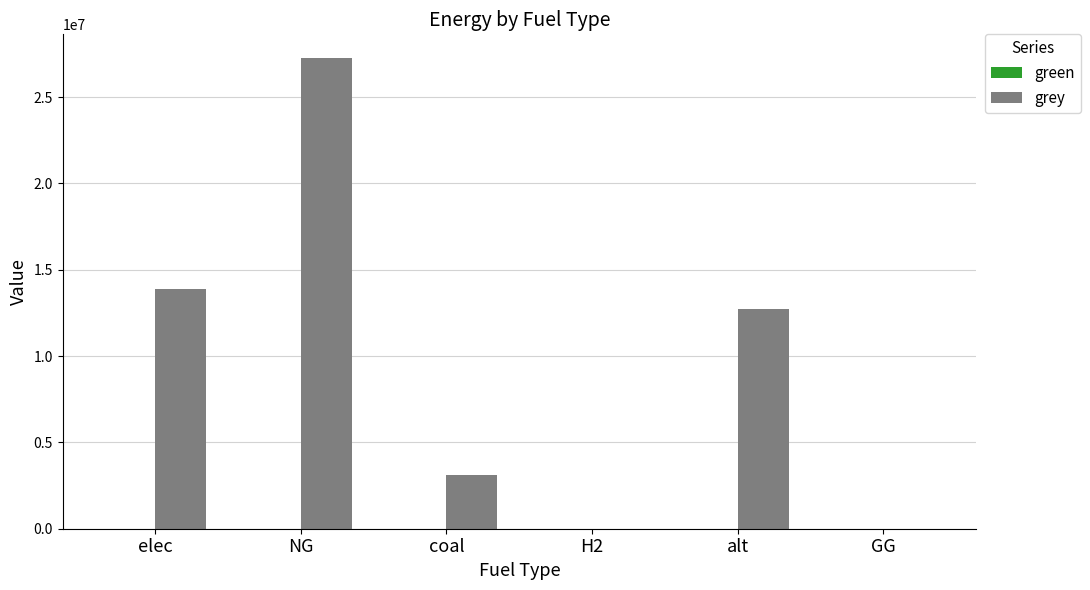

What is the spread (max minus min) of values at alt?

12720137.3